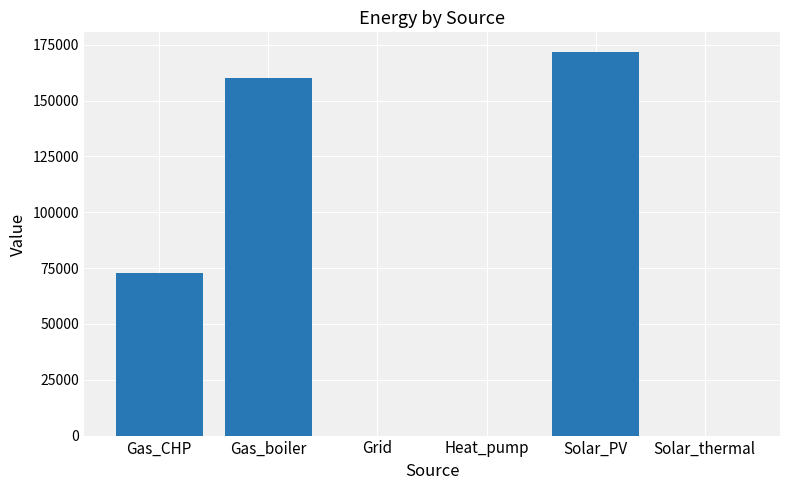

How many series are shown in this chart?

1